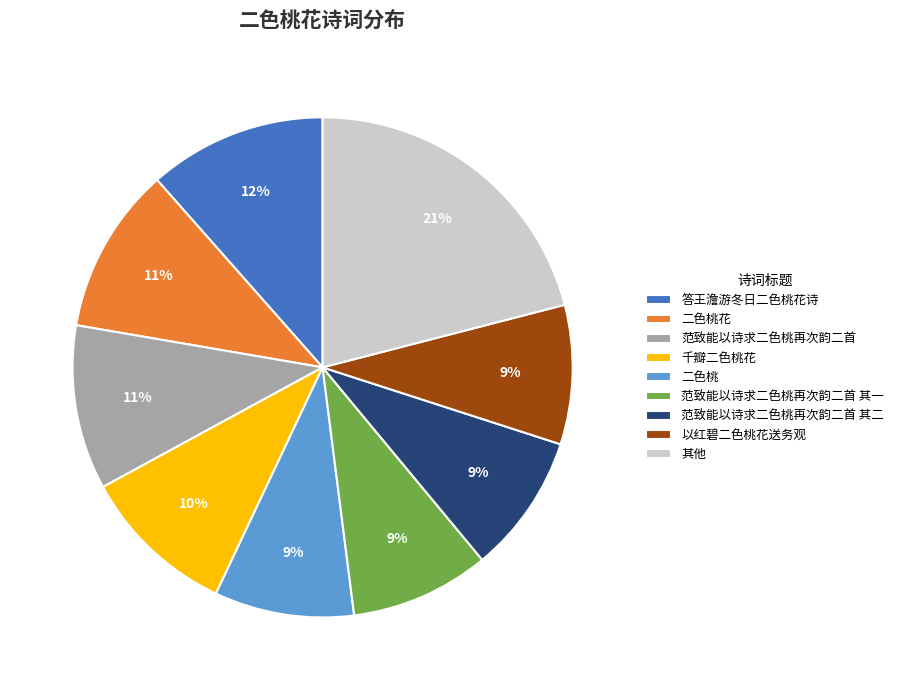

Do 范致能以诗求二色桃再次韵二首 其二 and 二色桃 together represent more than half of the pie?

No